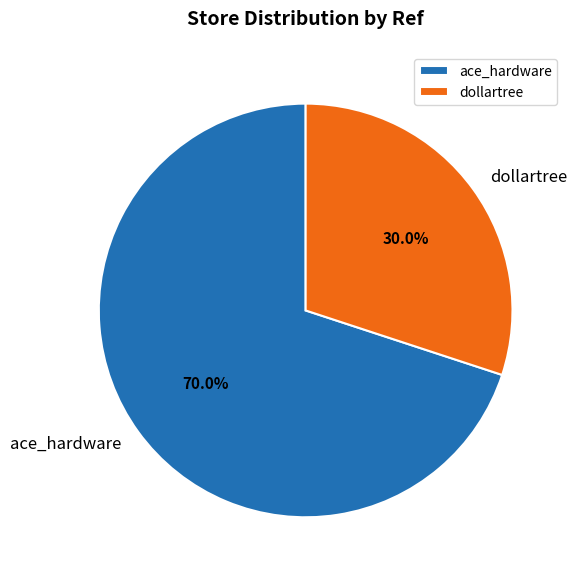

Is the sum of ace_hardware and dollartree greater than half?

Yes